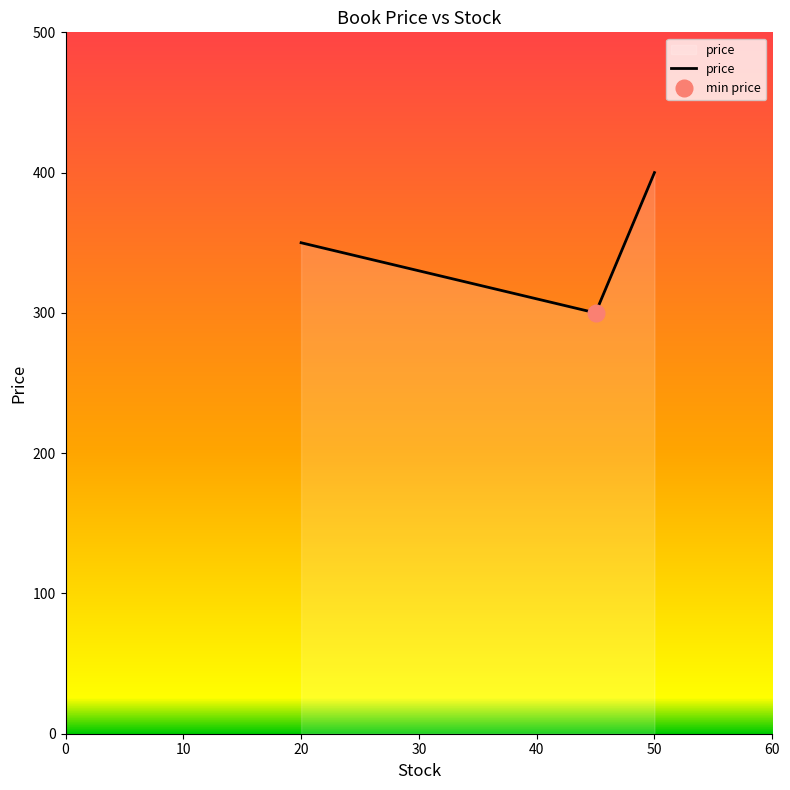

The value of price at 50 is 400. True or false?

True